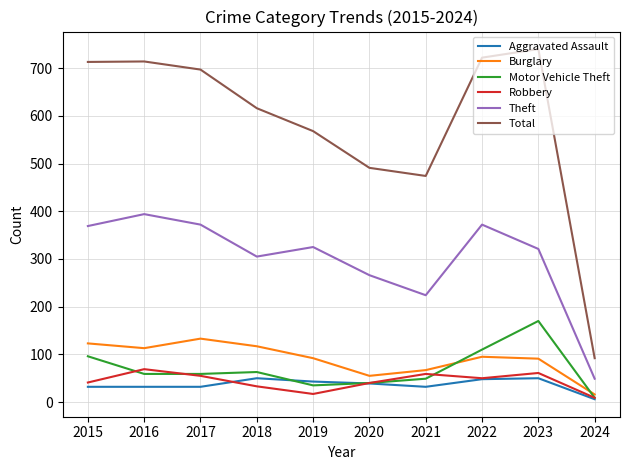

What is the spread (max minus min) of values at 2016?

682